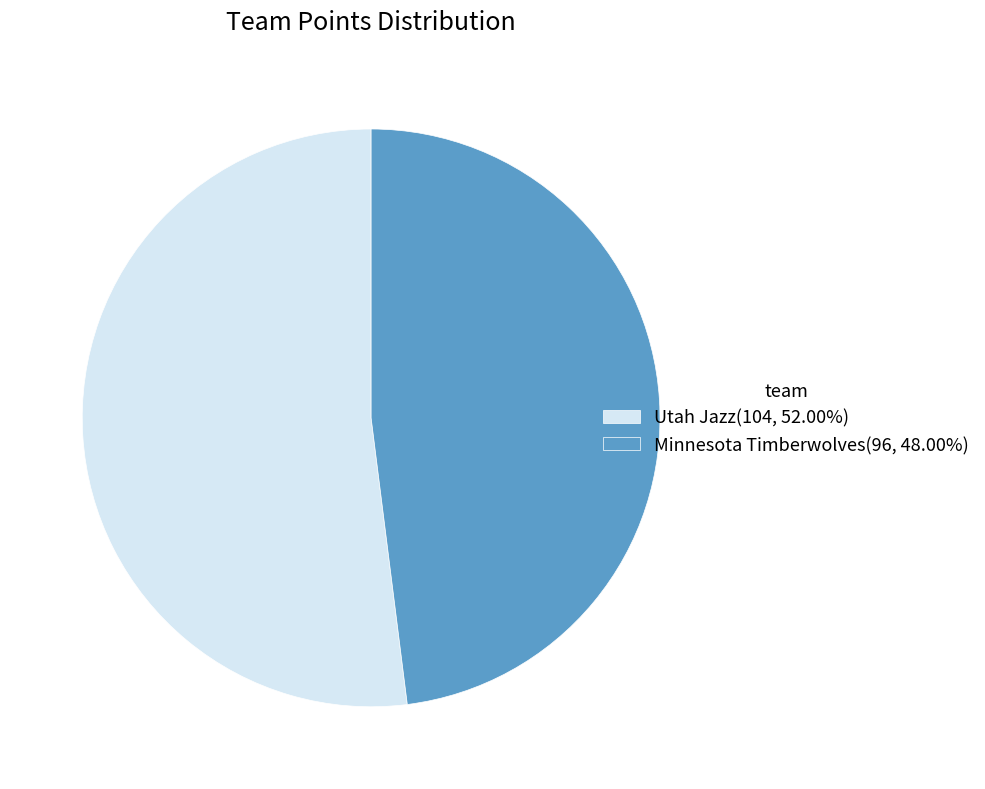

Which has a higher value, Utah Jazz or Minnesota Timberwolves?

Utah Jazz